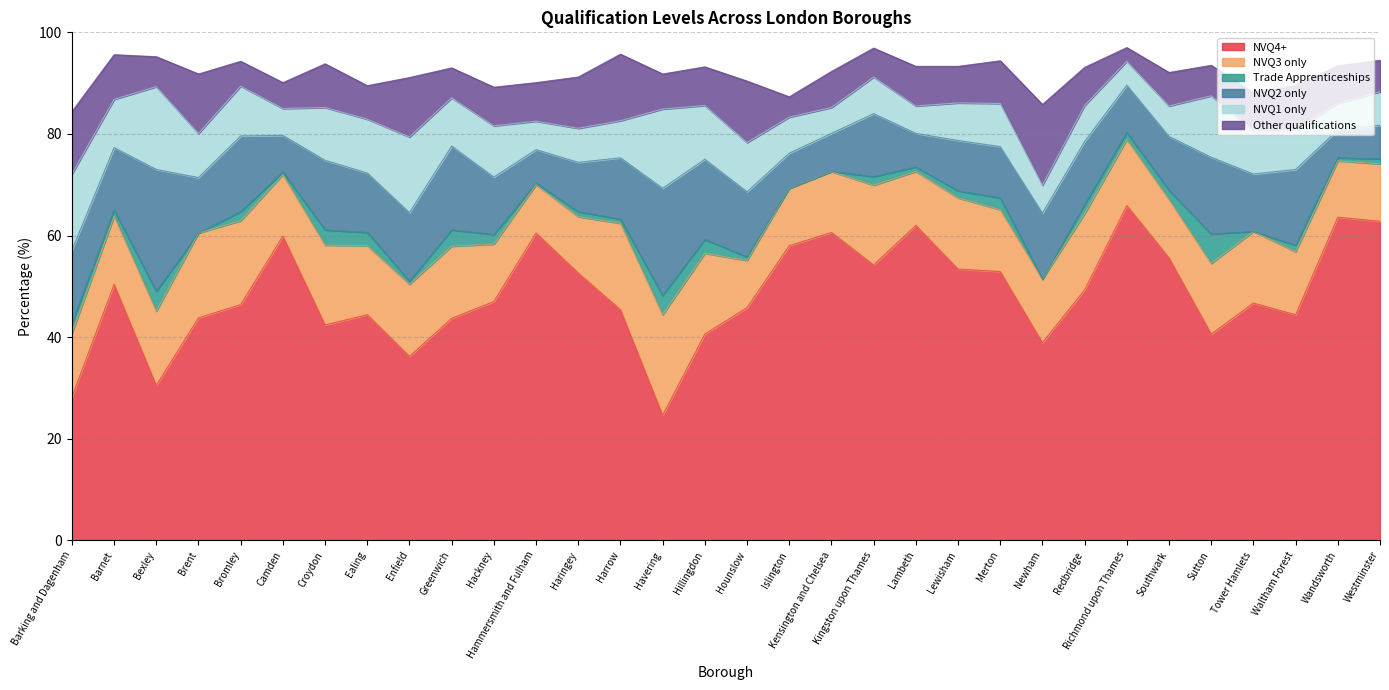

True or false: NVQ2 only has a value of 4.4 at Harrow.

False